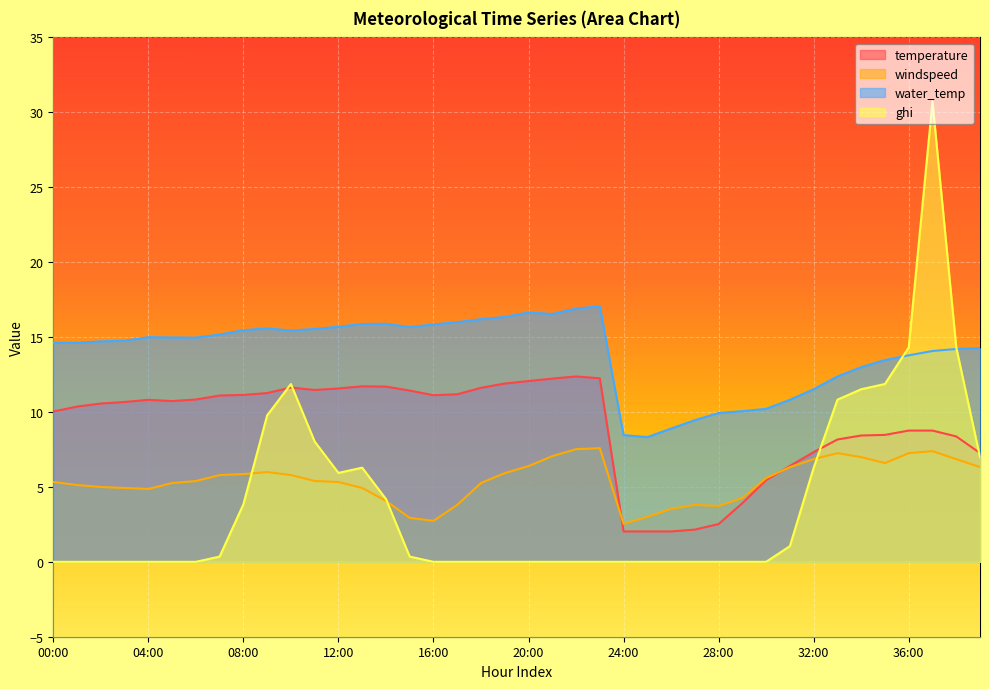

What is the difference between the second highest and second lowest values in the ghi series?

14.3